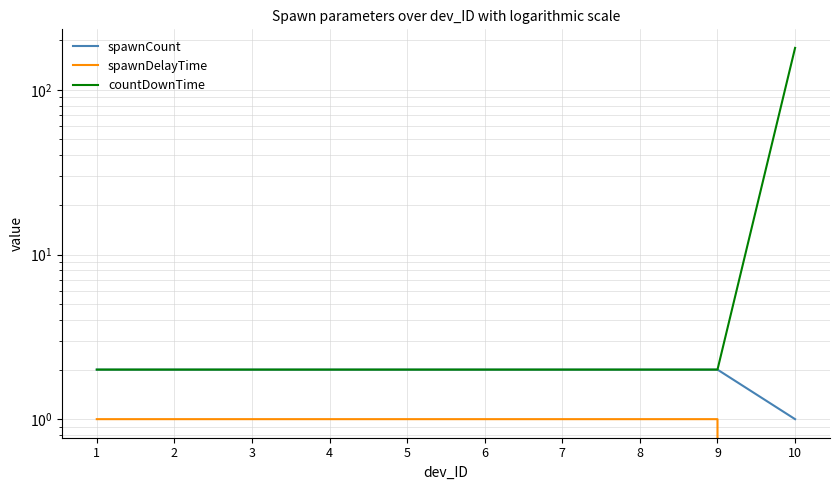

At how many categories does at least one series exceed 126?

1